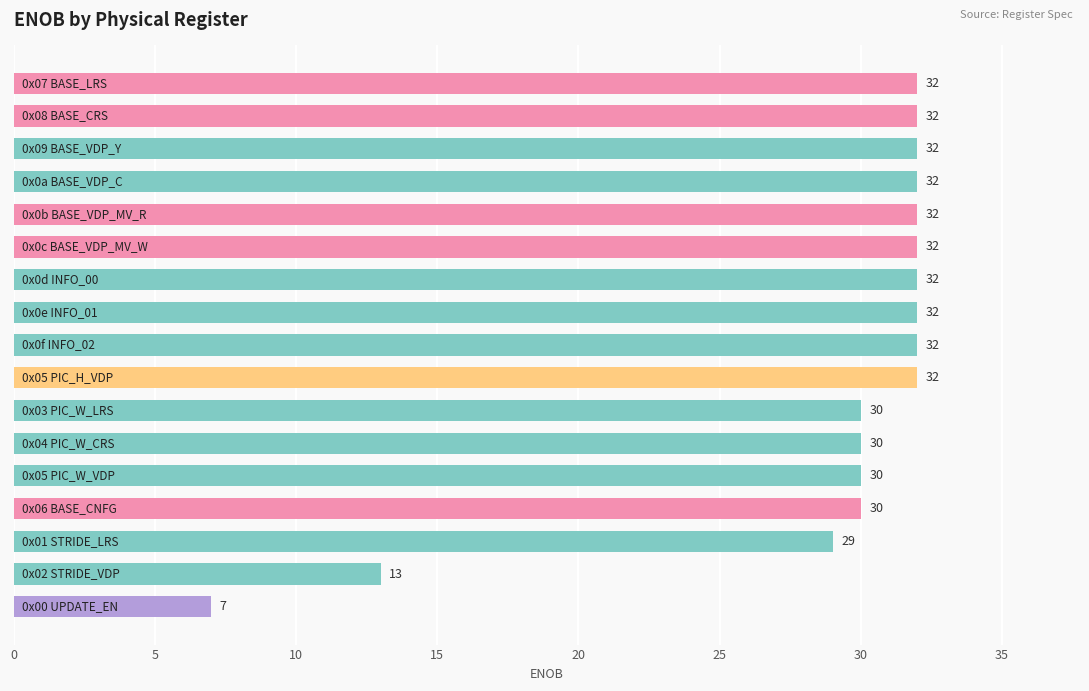

What is the sum of all values?

489